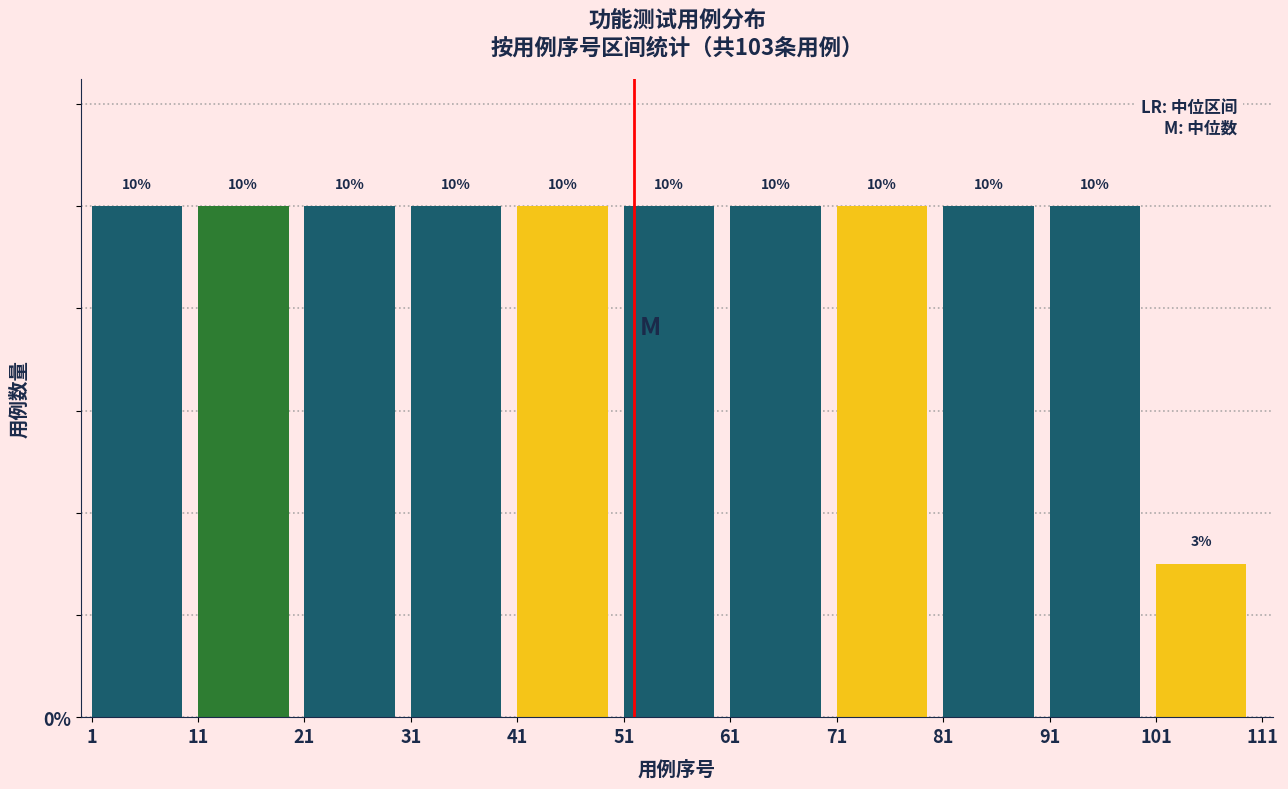

Reading left to right, transcribe this chart: for each bar, give the range it covers on the x-axis and its height.

1 to 11: 10
11 to 21: 10
21 to 31: 10
31 to 41: 10
41 to 51: 10
51 to 61: 10
61 to 71: 10
71 to 81: 10
81 to 91: 10
91 to 101: 10
101 to 111: 3